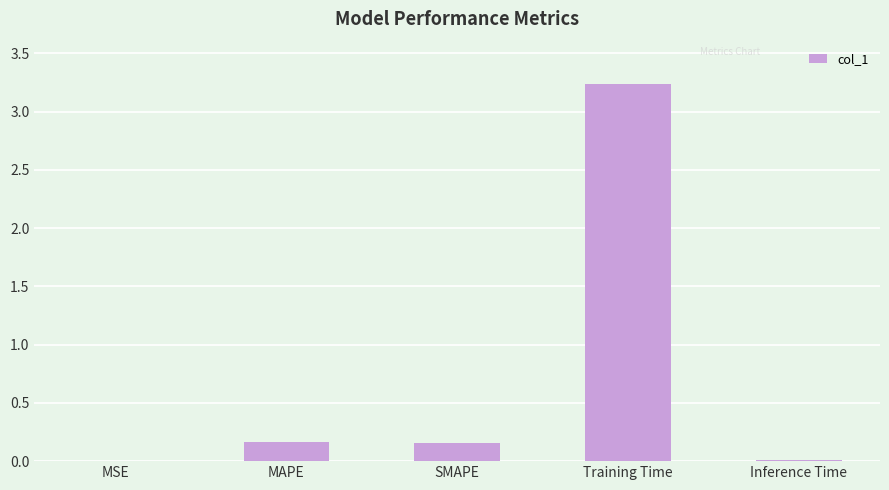

Which has a higher value, SMAPE or MSE?

SMAPE